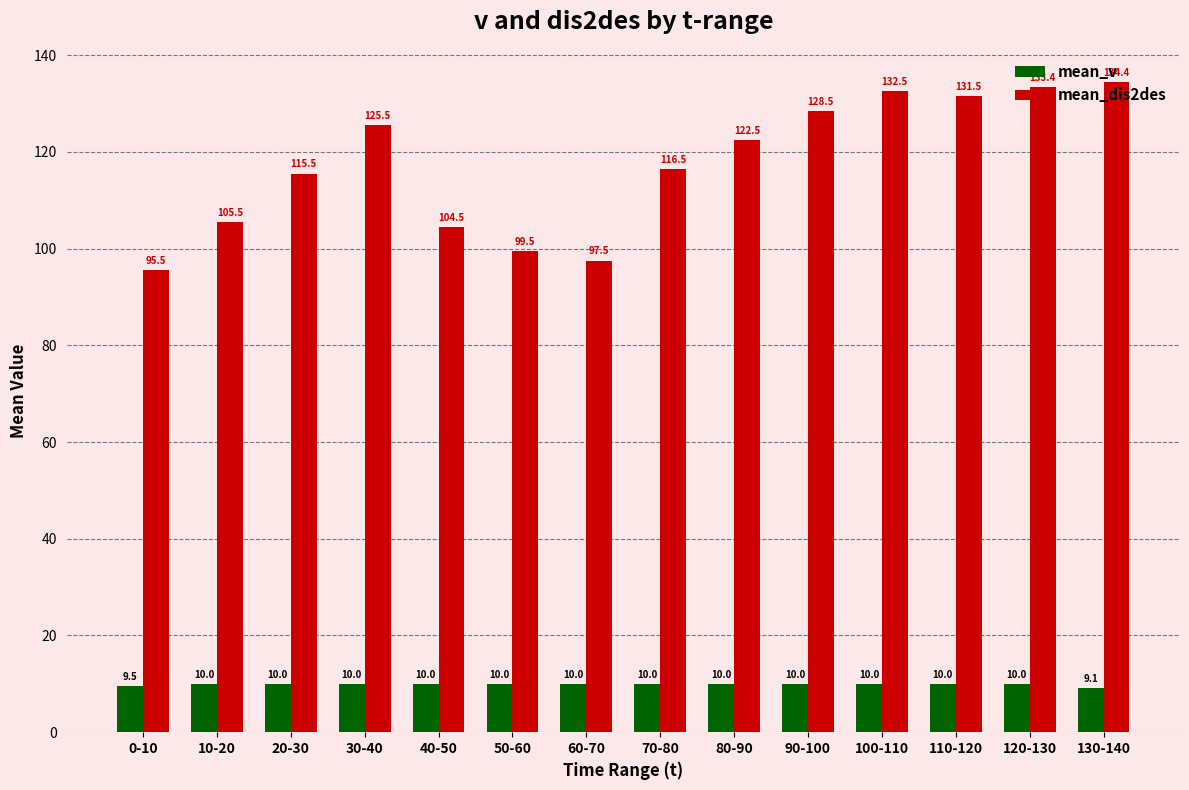

Which series changed the most between 70-80 and 130-140?

mean_dis2des